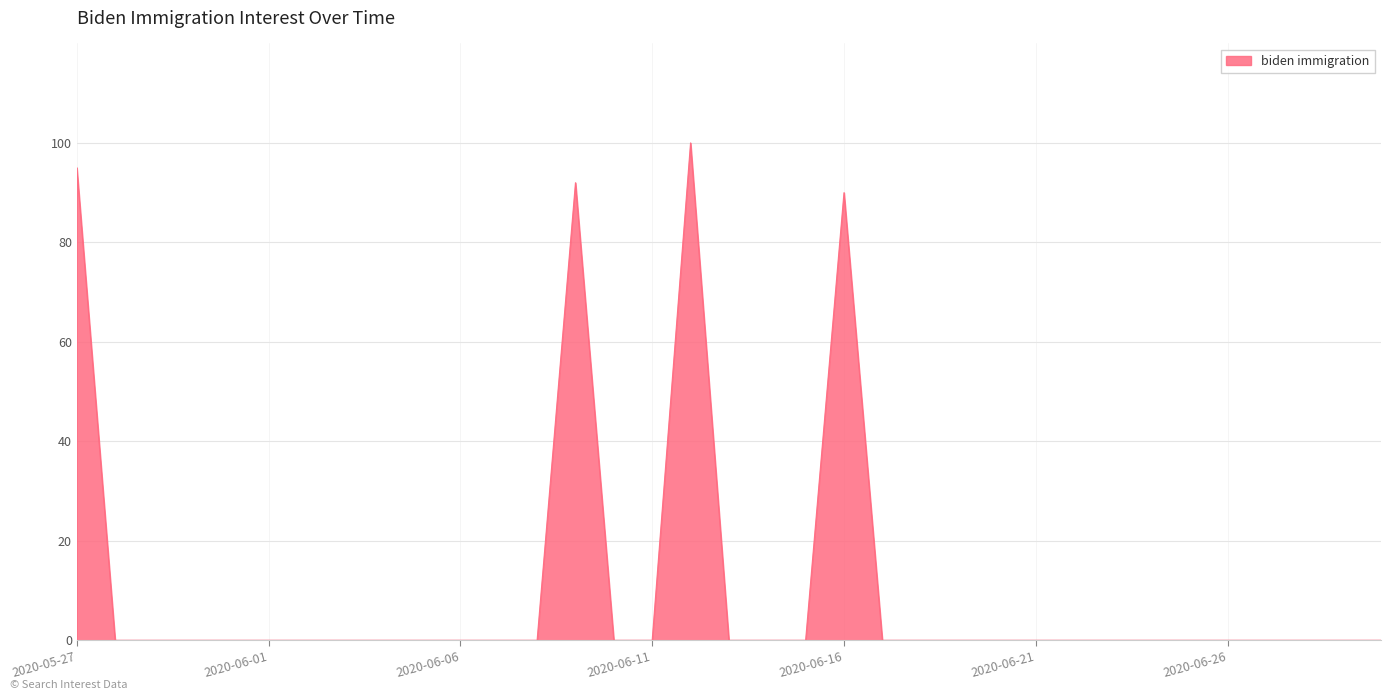

Where is the first local maximum?

2020-06-09